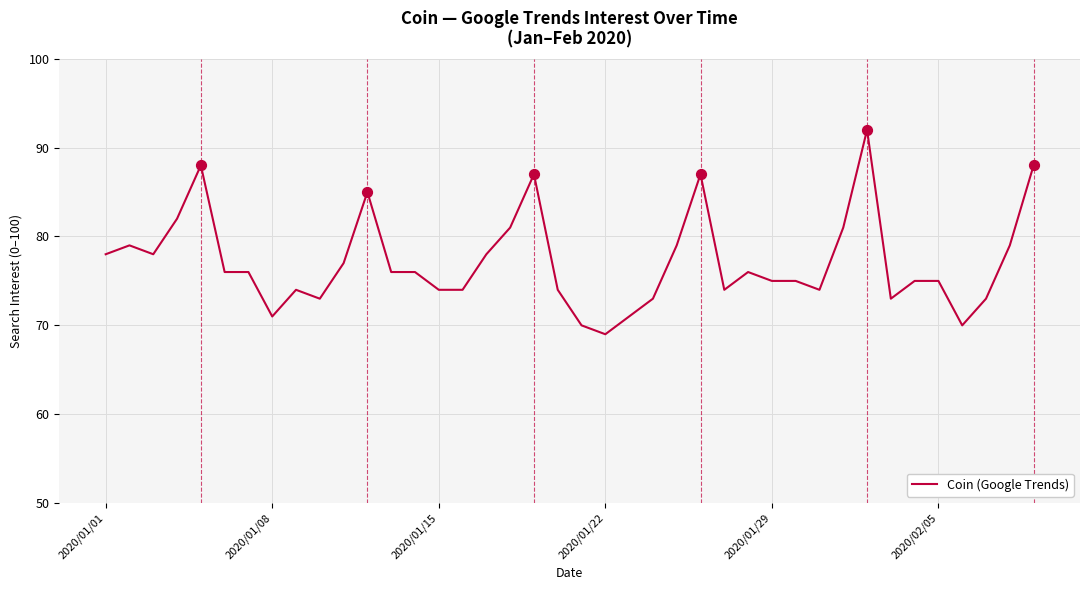

What is the maximum value shown in the chart?

92